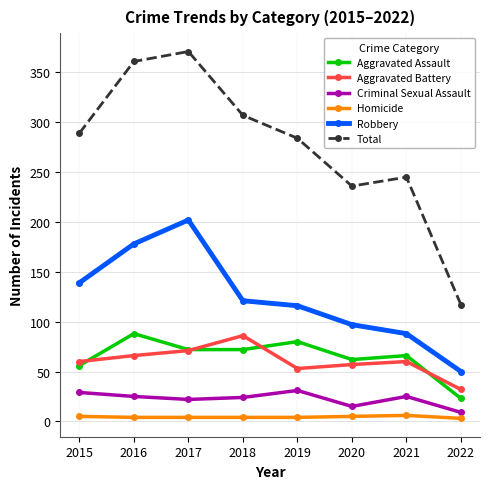

True or false: Robbery has more than 2 points higher than both neighbors.

False